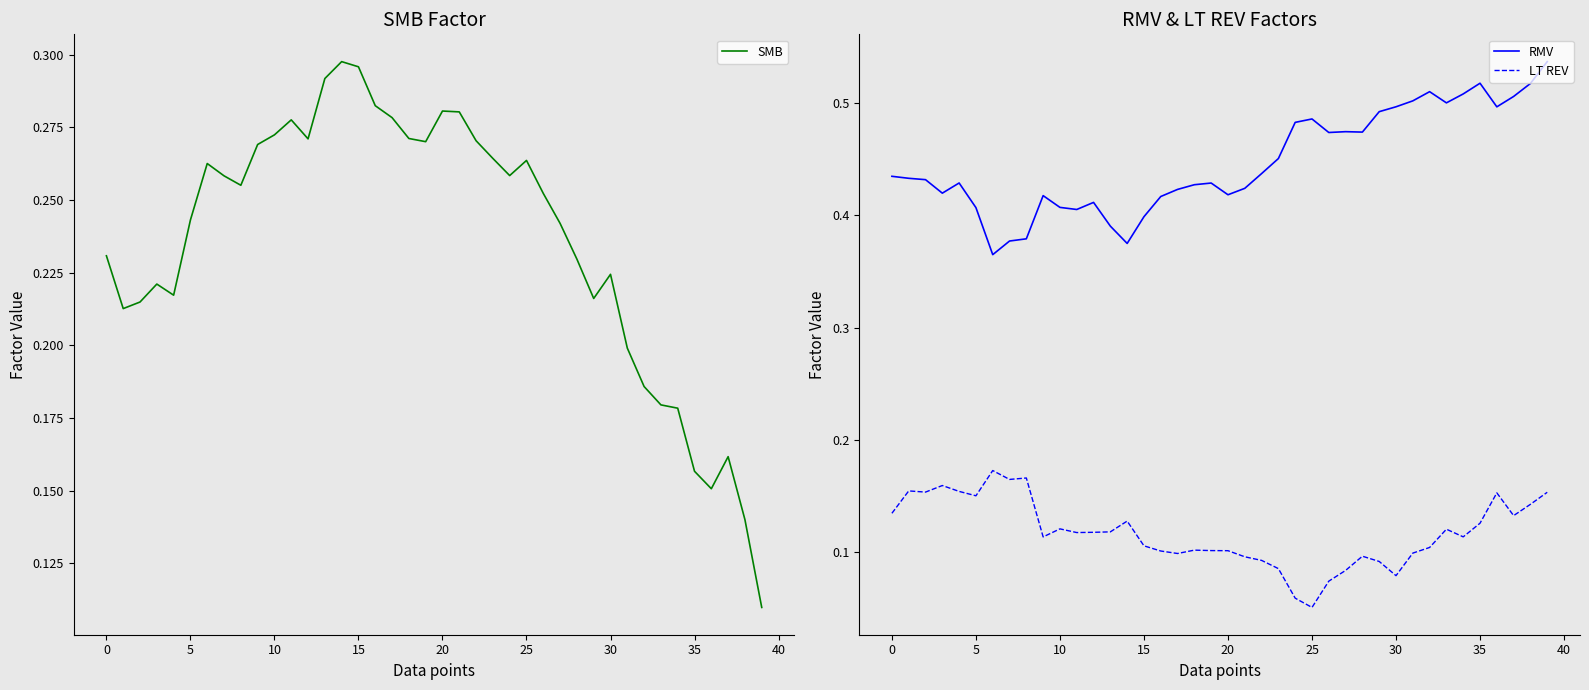

At which label does SMB reach its peak?

14